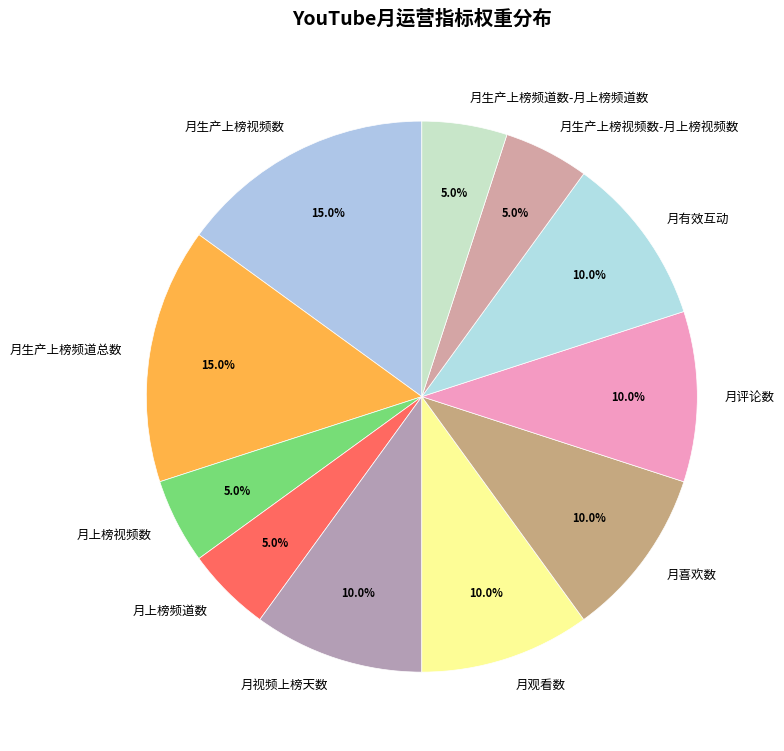

Does any single category account for the majority?

No